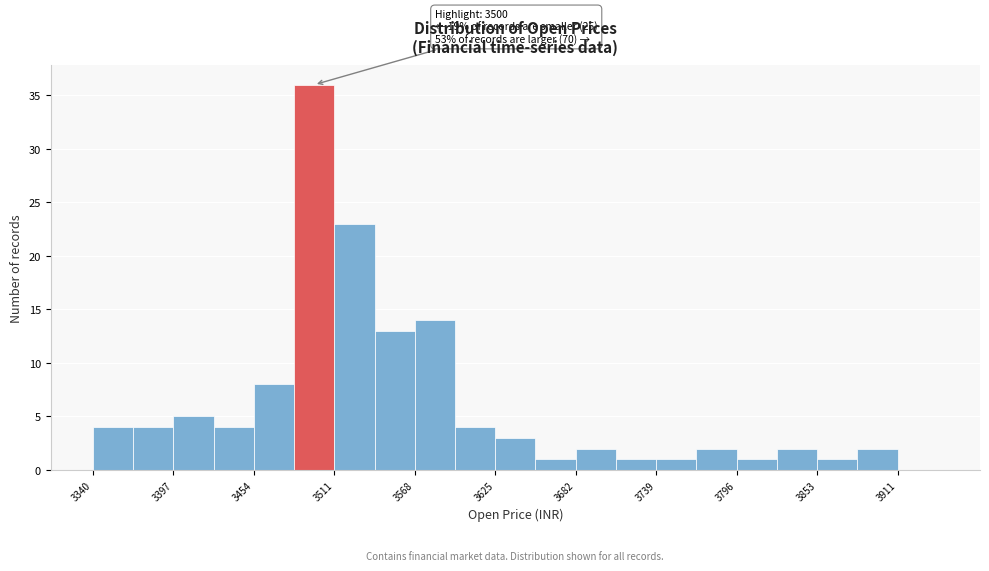

Read against the x-axis, roughly where is the centre of the tallest bar?

3500